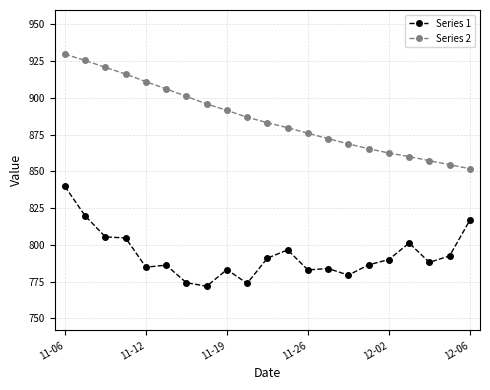

True or false: Series 2 and Series 1 intersect in this chart.

False